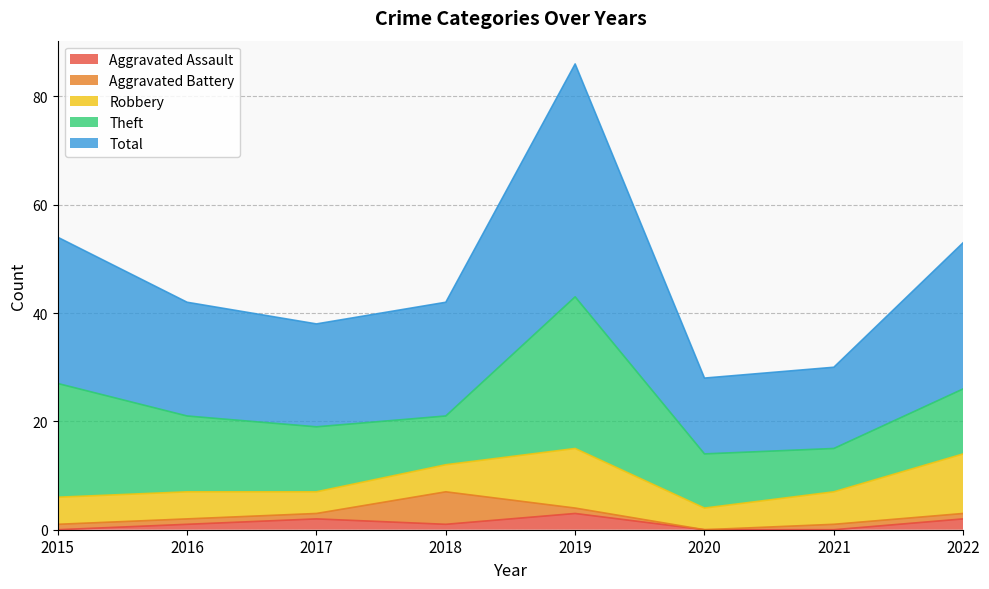

True or false: Robbery has more than 2 interior local peaks.

False